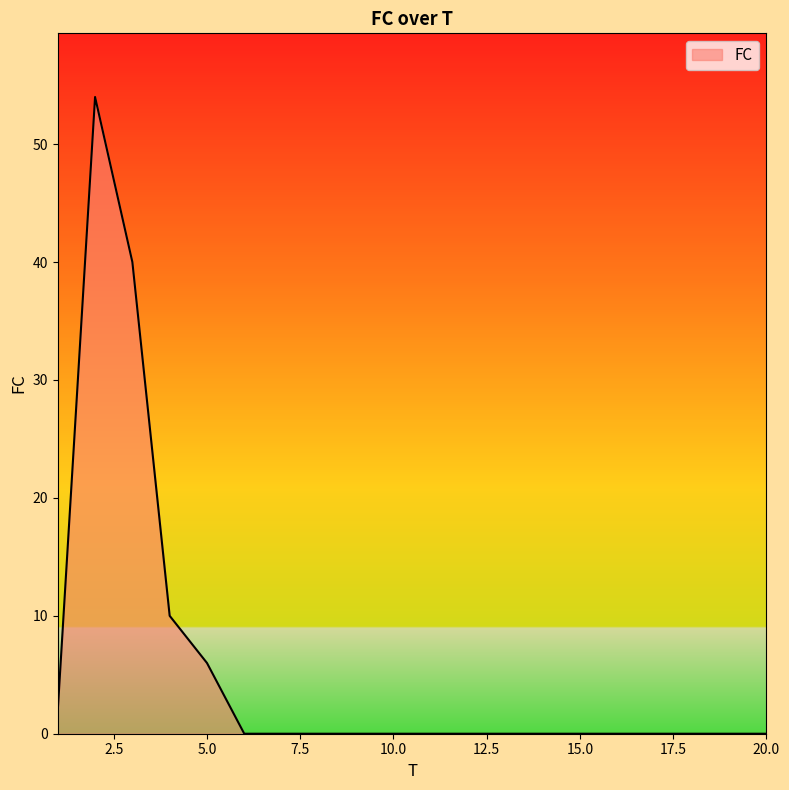

What is the average value?

6